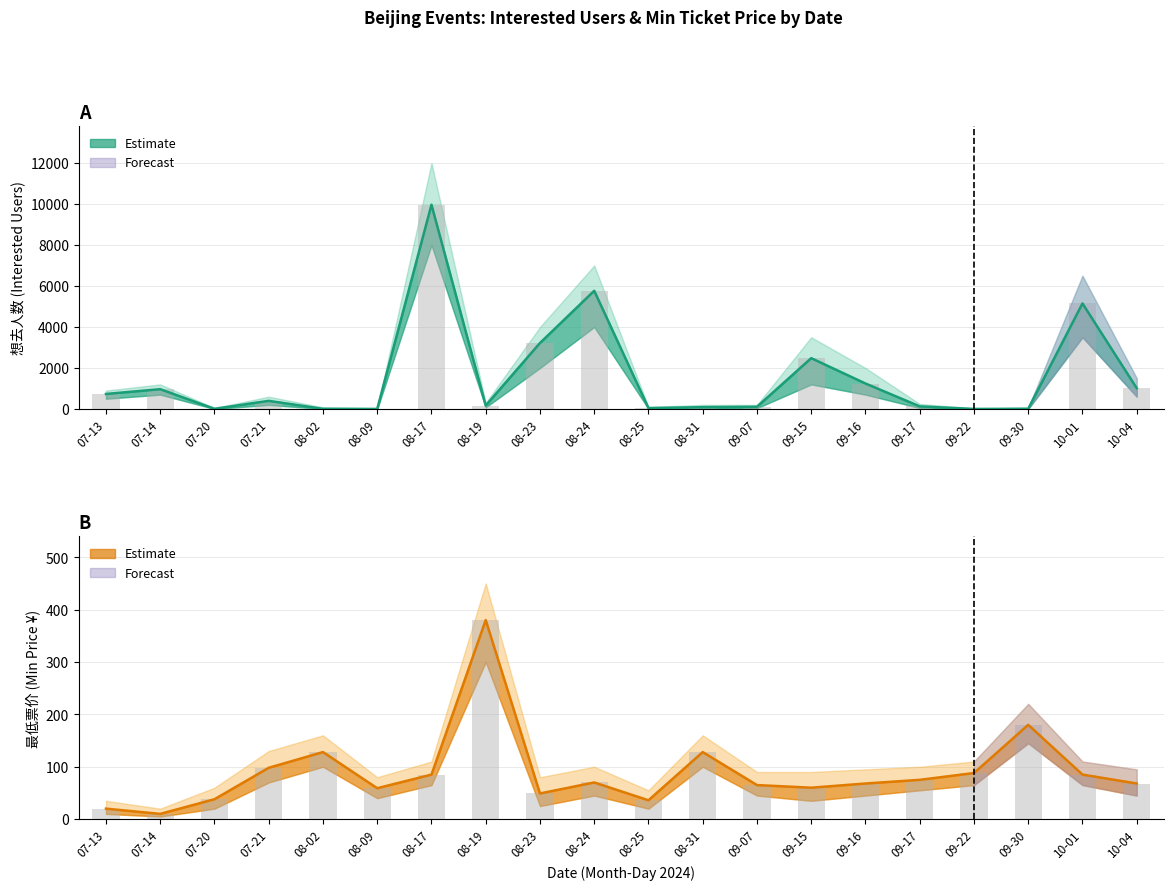

Which series has the largest range (max minus min)?

想去人数